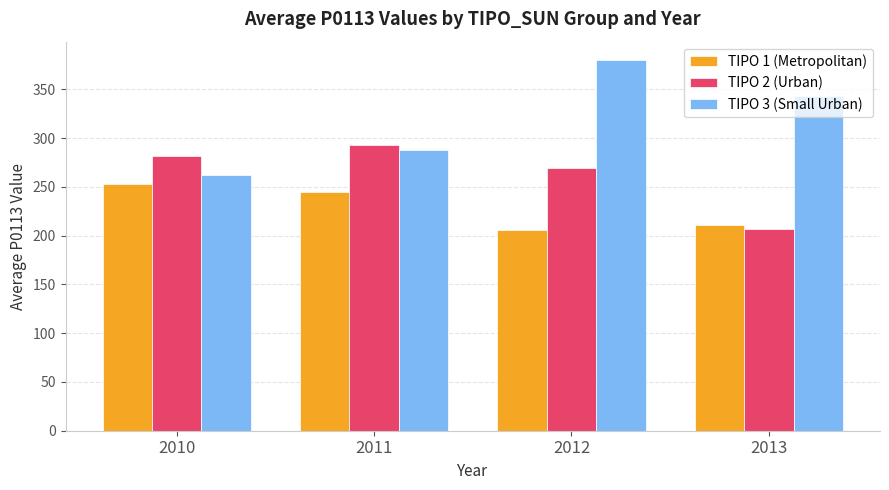

True or false: TIPO 1 (Metropolitan) has a value of 421.9 at 2011.

False